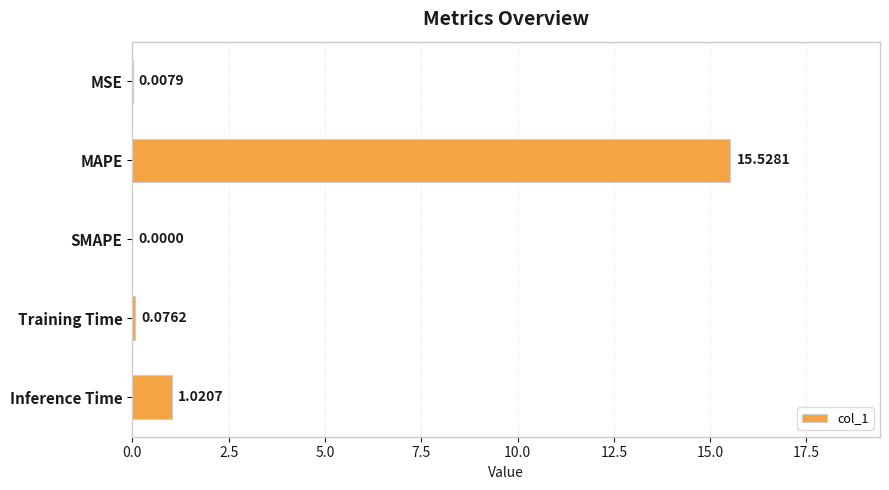

How many data points does each series have?

5